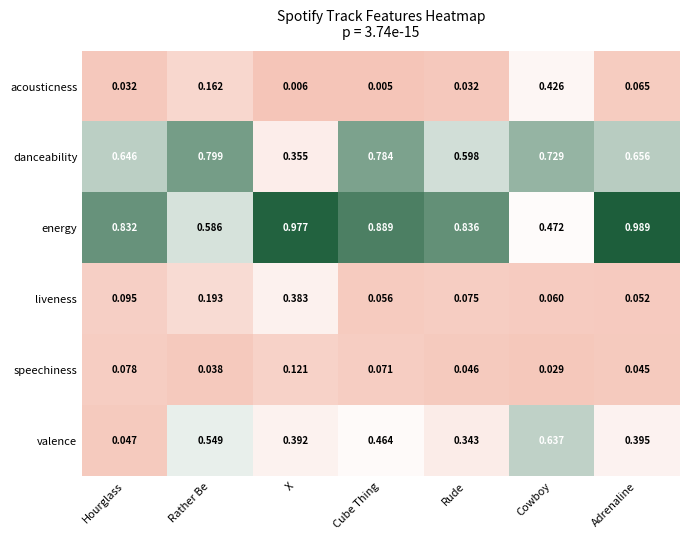

Which label corresponds to the smallest value in the chart?

Cube Thing